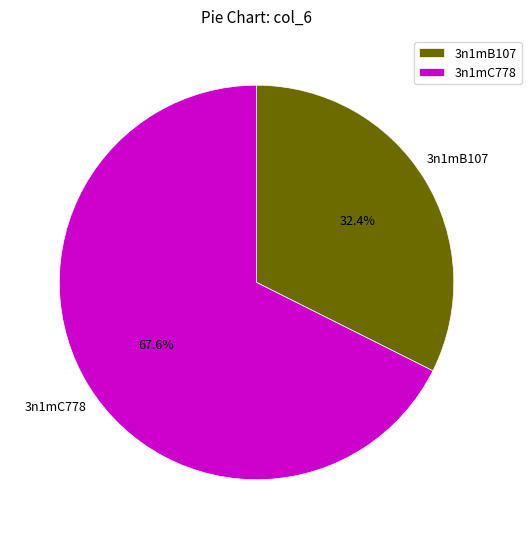

Which slice is the largest?

3n1mC778